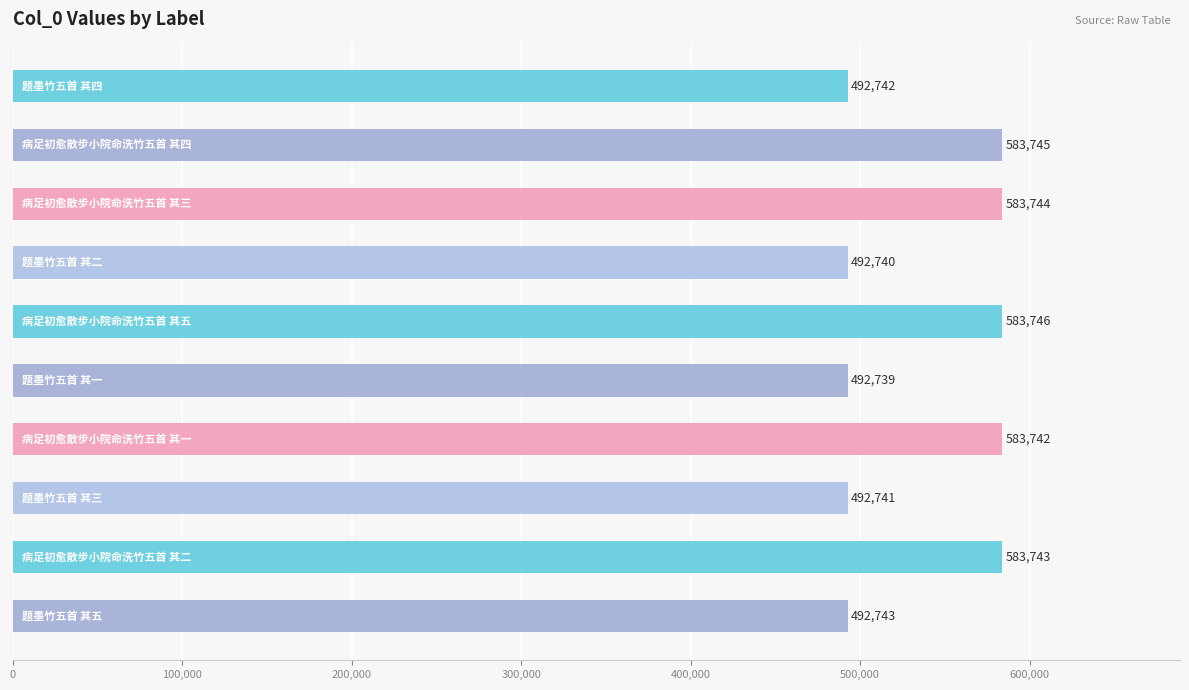

What is the difference between the second highest and minimum values?

91006